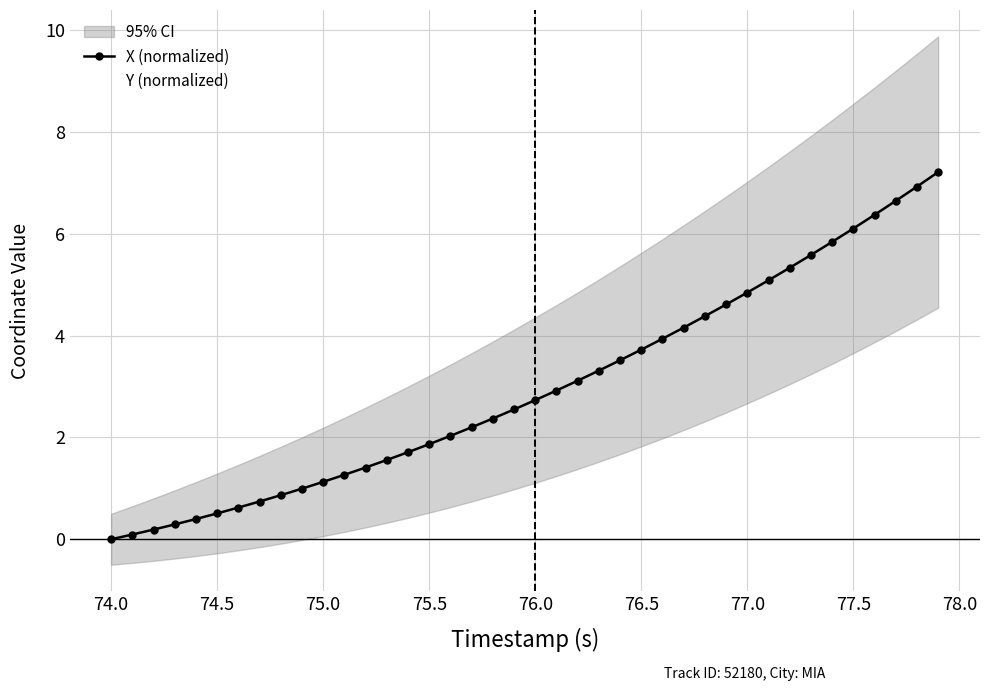

Which series has the largest total across all categories?

X (normalized)